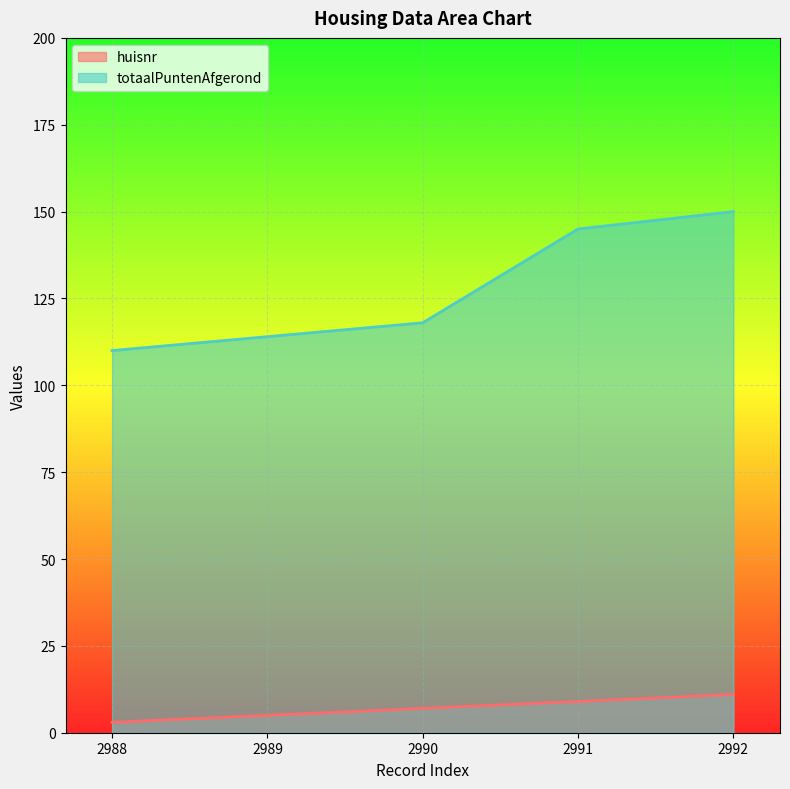

Is it true that huisnr equals 5 at 2989?

True